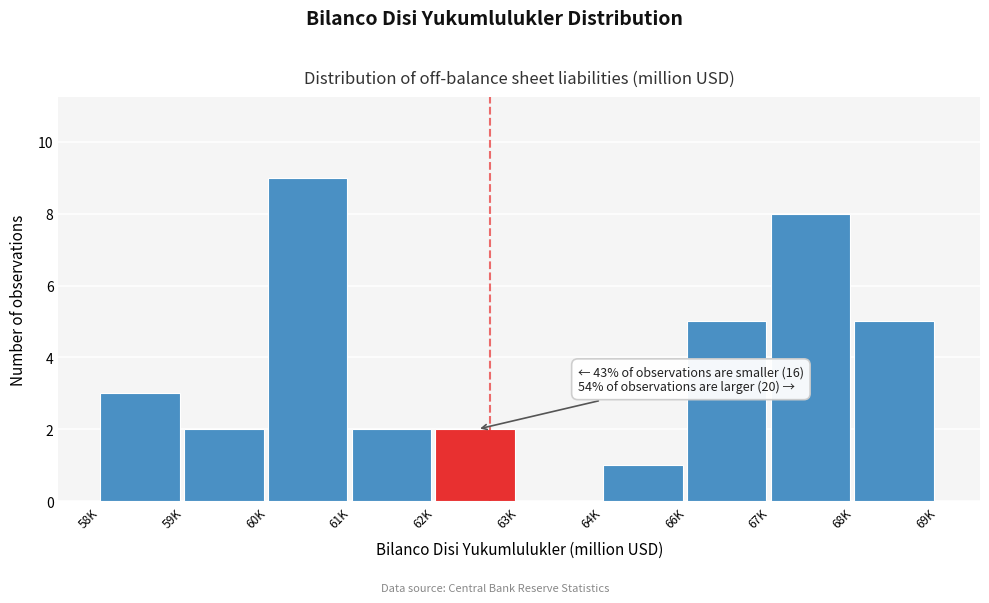

Reading left to right, list all the values displayed in this chart.

58K=3	59K=2	60K=9	61K=2	62K=2	63K=0	64K=1	66K=5	67K=8	68K=5